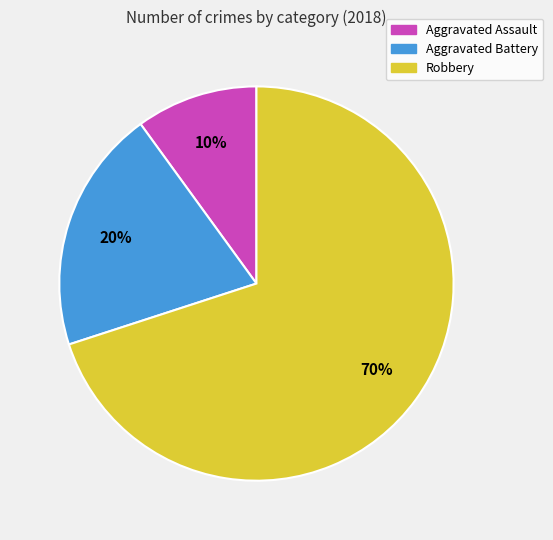

How many segments does this pie chart have?

3